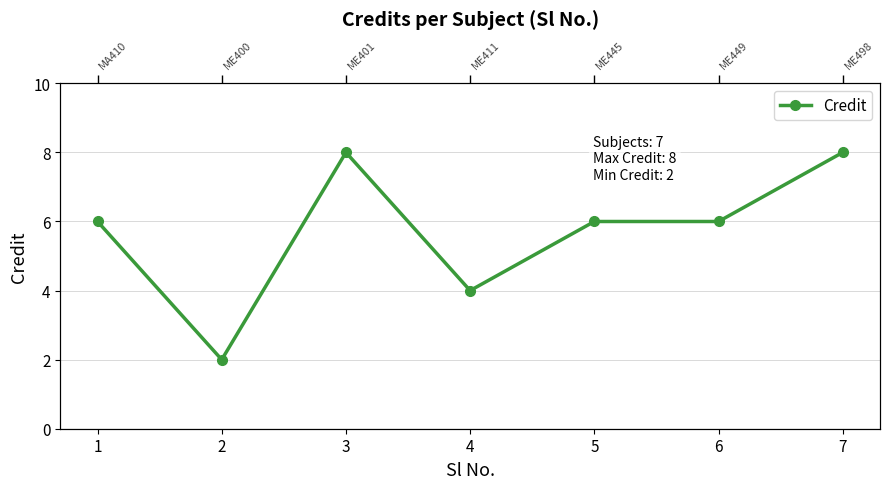

What is the value of the 6th point from the left?

6